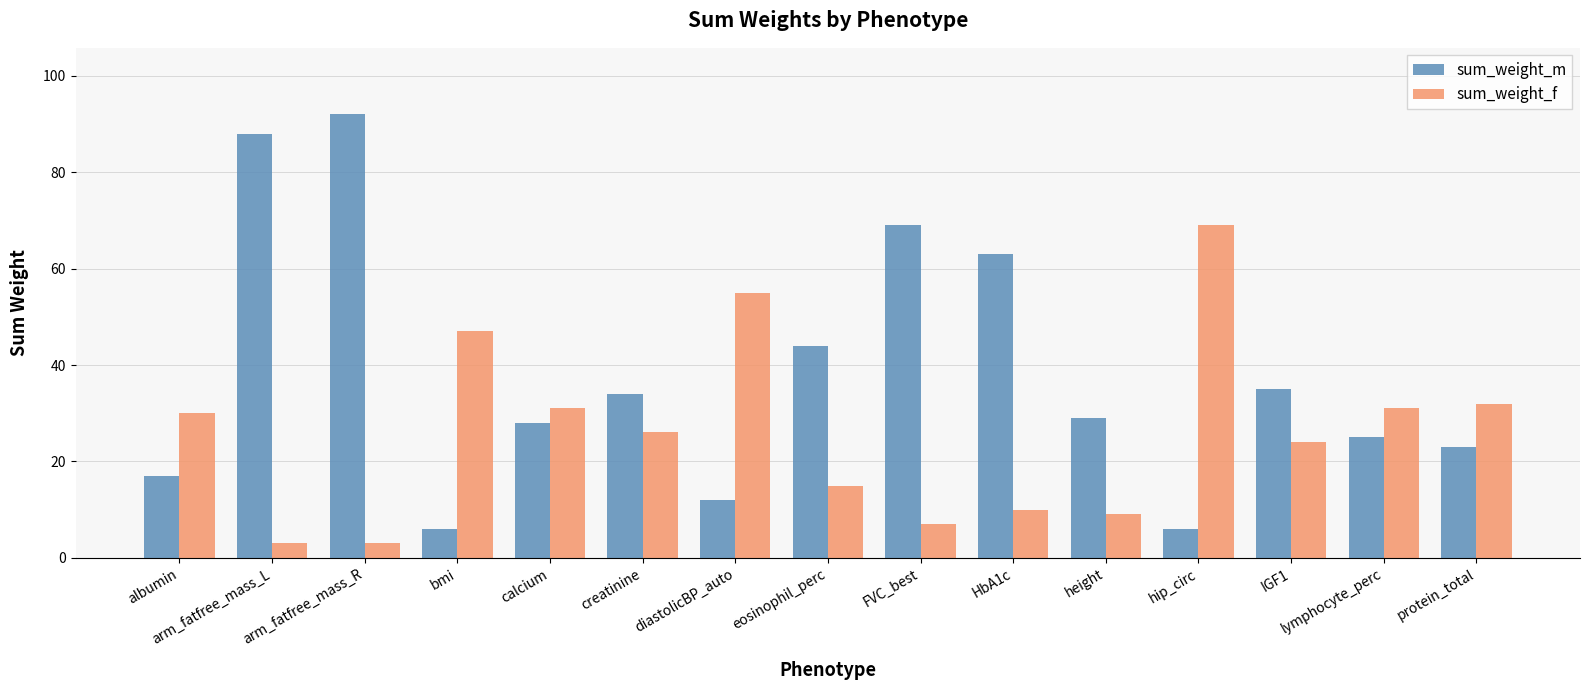

What is the difference between the maximum and minimum values in the sum_weight_f series?

66